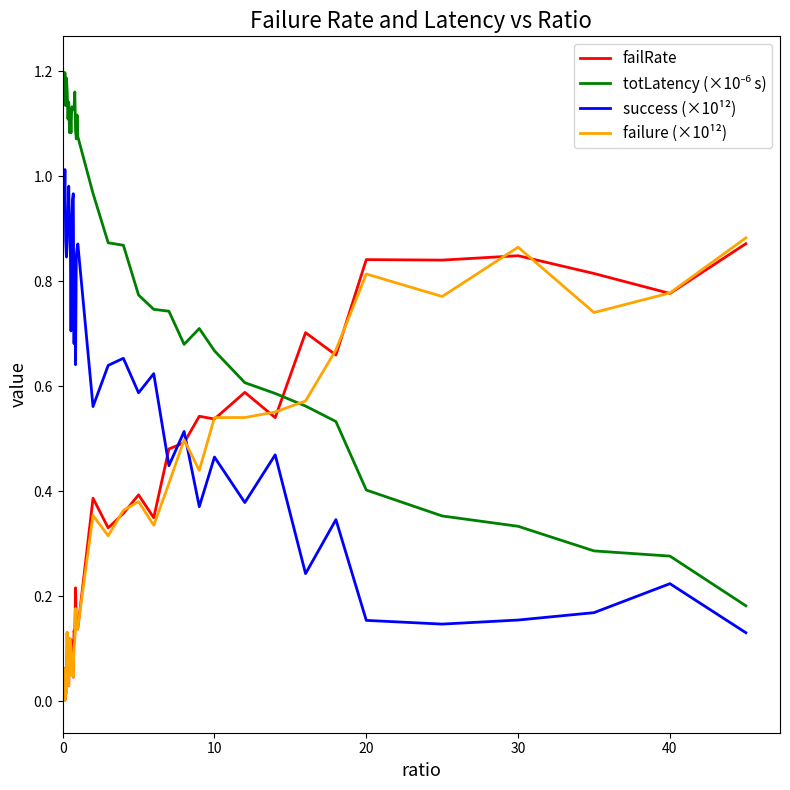

How many times do failure (×10¹²) and success (×10¹²) cross each other?

1